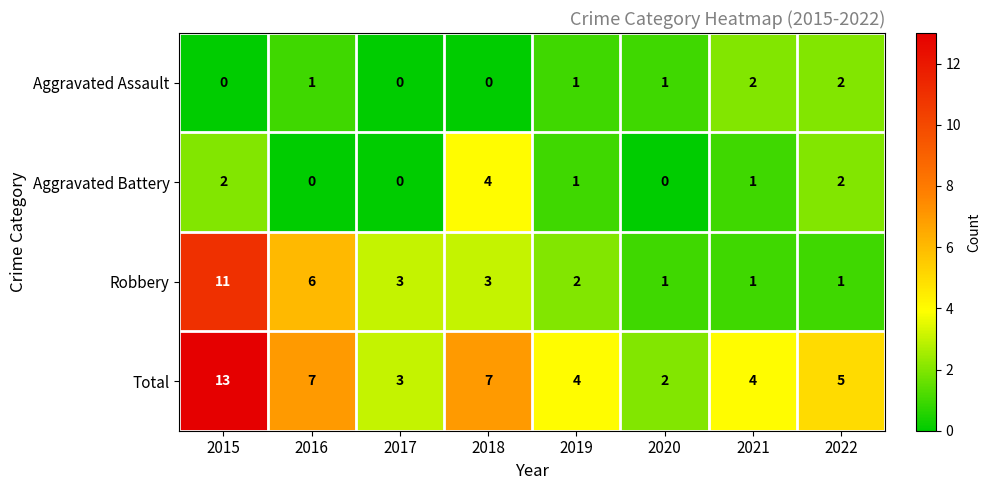

Rank the series by their maximum value, from highest to lowest.

Total, Robbery, Aggravated Battery, Aggravated Assault